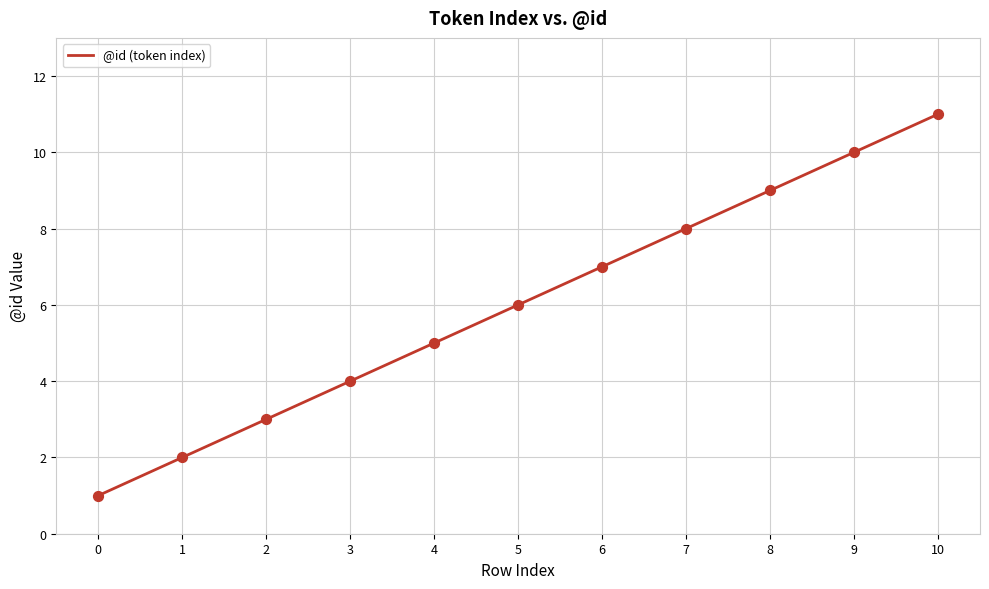

What is the change in value from 0 to 7?

+7